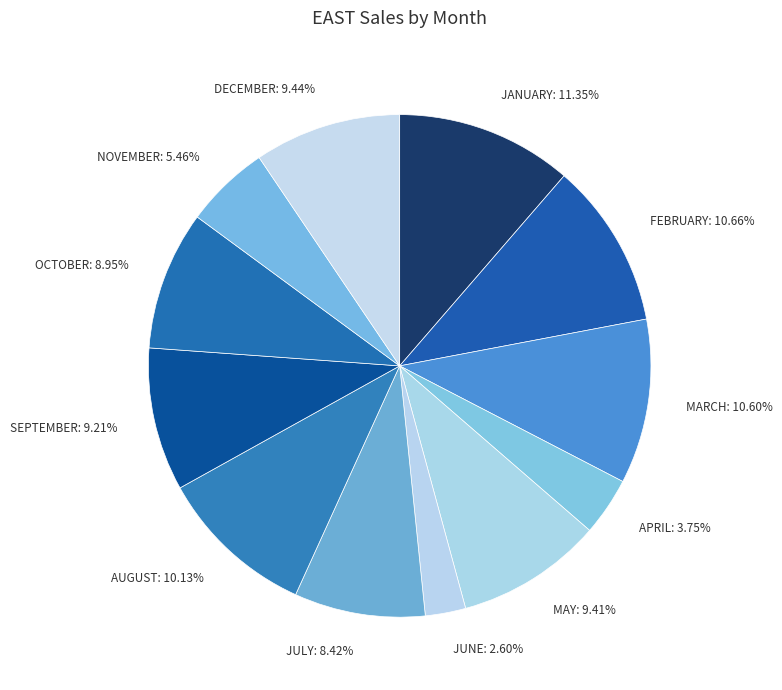

To the nearest percent, what is the average slice percentage?

8%